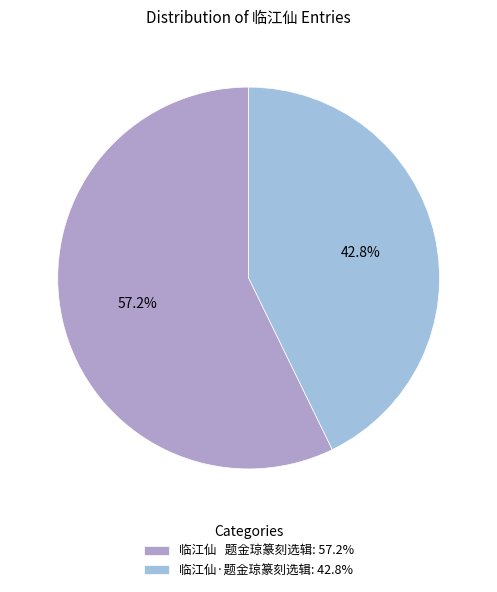

Is 临江仙·题金琼篆刻选辑: 42.8% the majority of the pie?

No